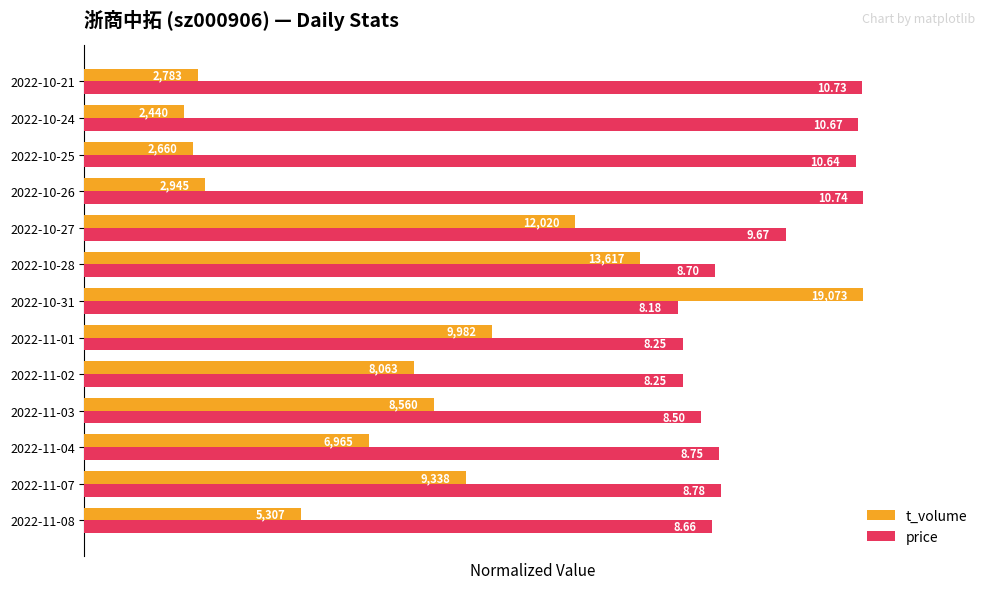

Rank the categories by t_volume value from lowest to highest.

2022-10-24, 2022-10-25, 2022-10-21, 2022-10-26, 2022-11-08, 2022-11-04, 2022-11-02, 2022-11-03, 2022-11-07, 2022-11-01, 2022-10-27, 2022-10-28, 2022-10-31